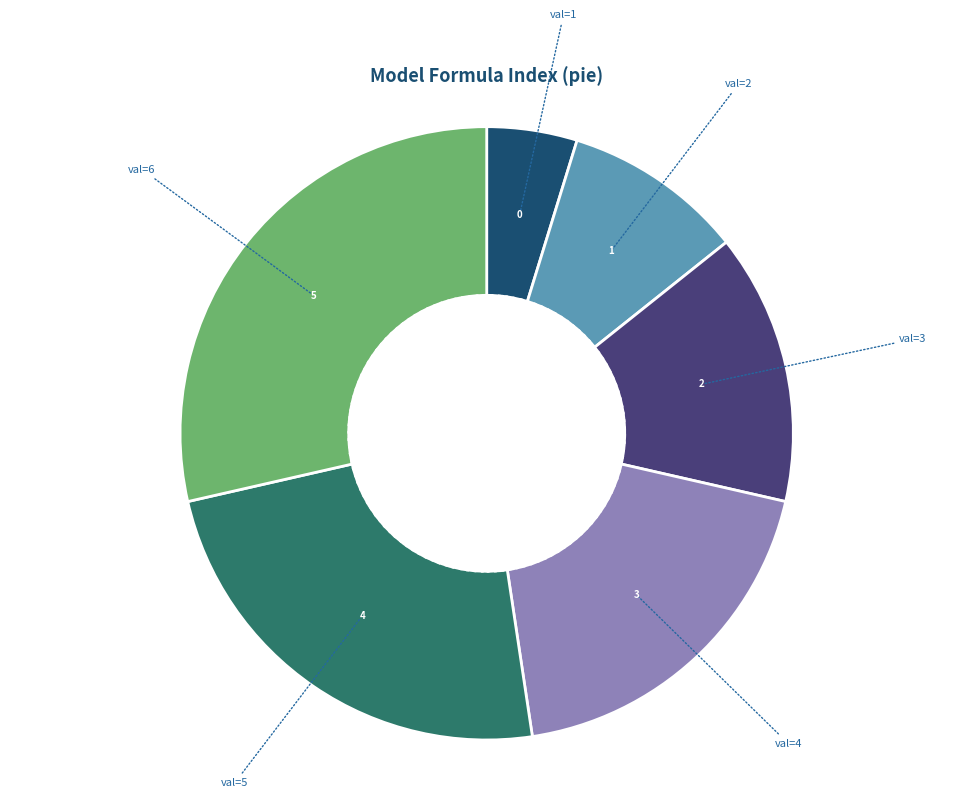

Is there any slice that represents more than half of the pie?

No